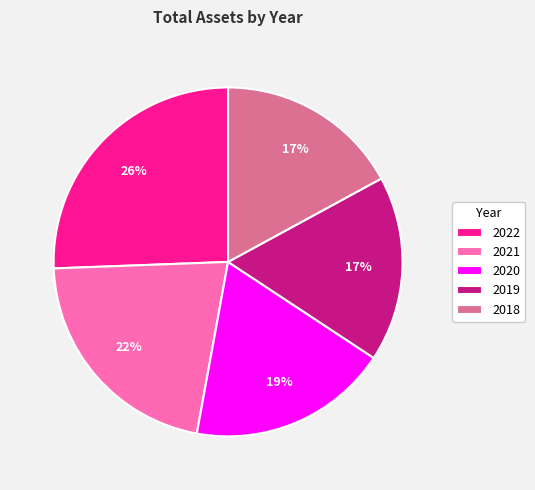

Does any single category account for the majority?

No